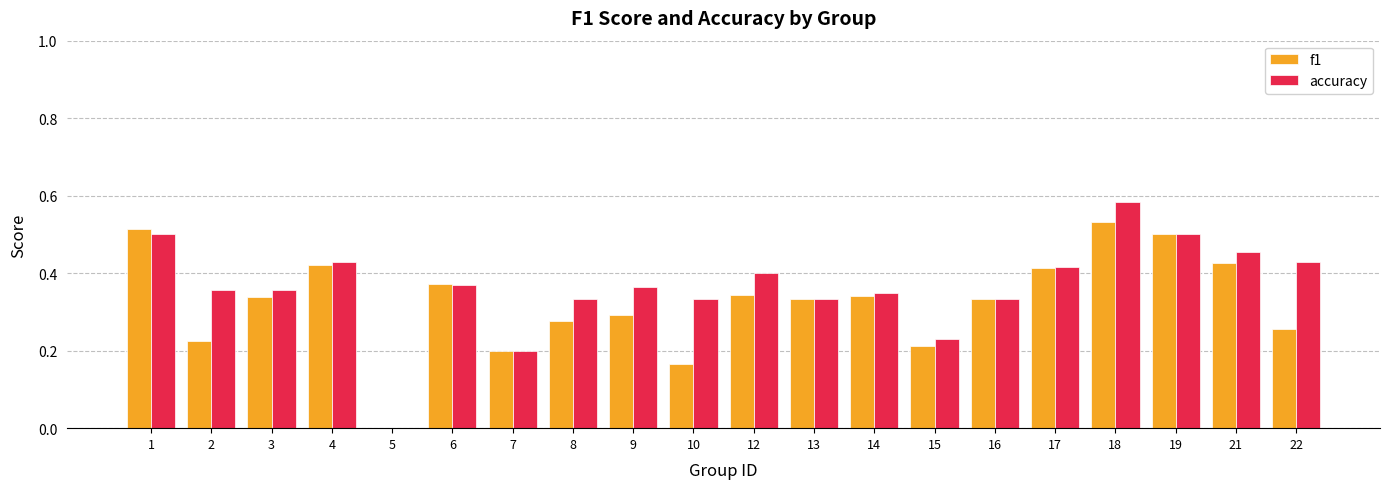

At which label does accuracy reach its peak?

18